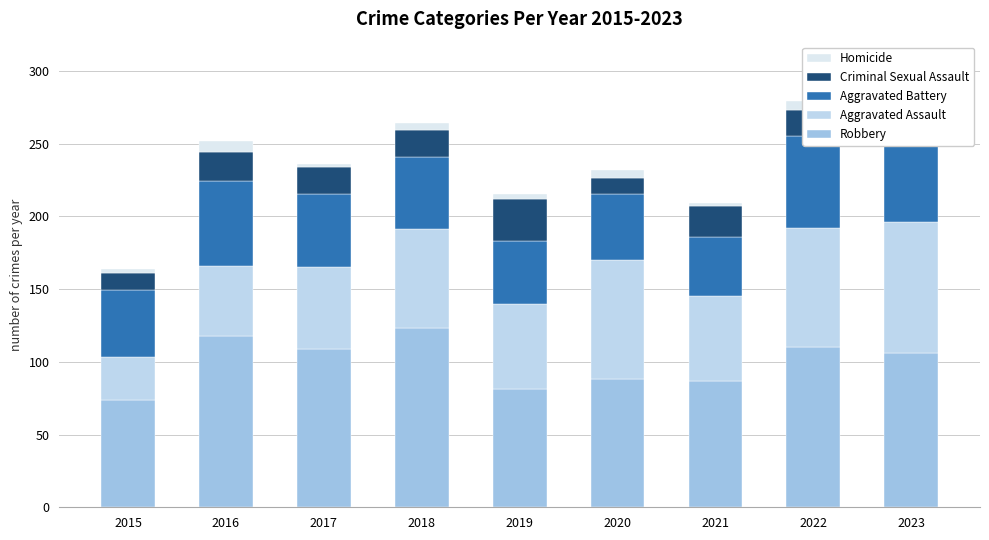

Which series has the largest total across all categories?

Robbery